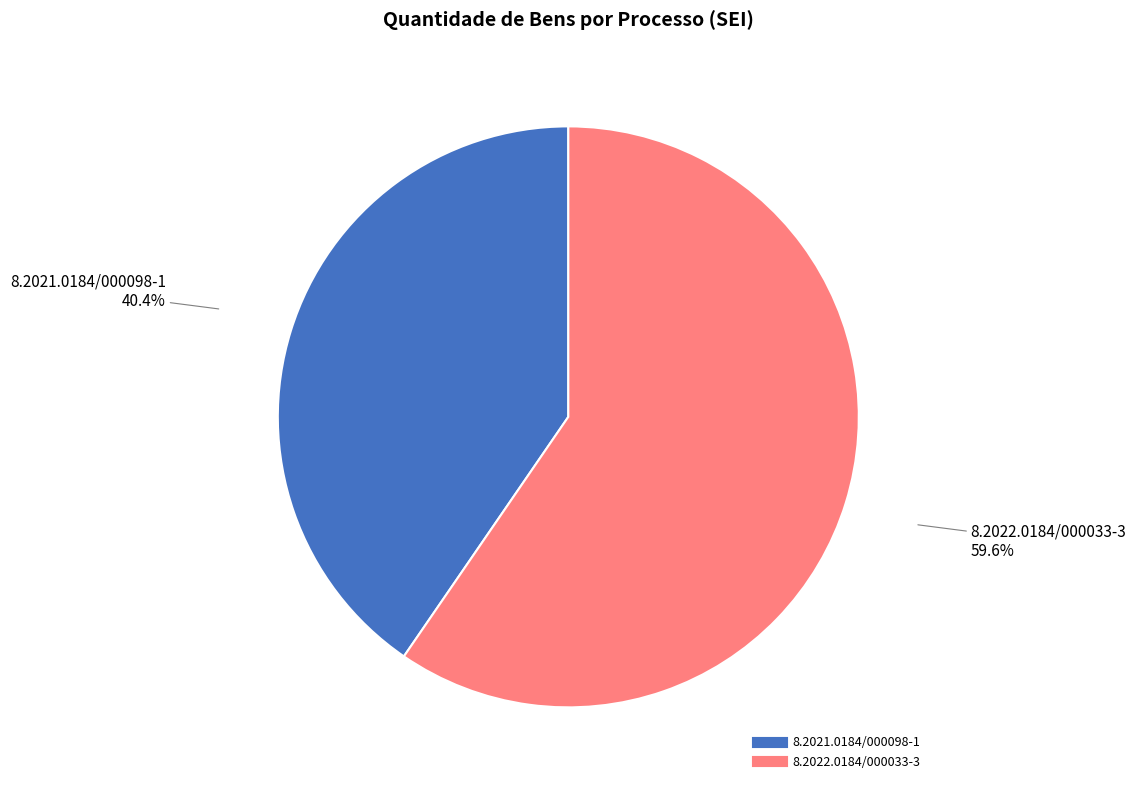

To the nearest percent, what is the combined percentage of 8.2022.0184/000033-3 and 8.2021.0184/000098-1?

100%